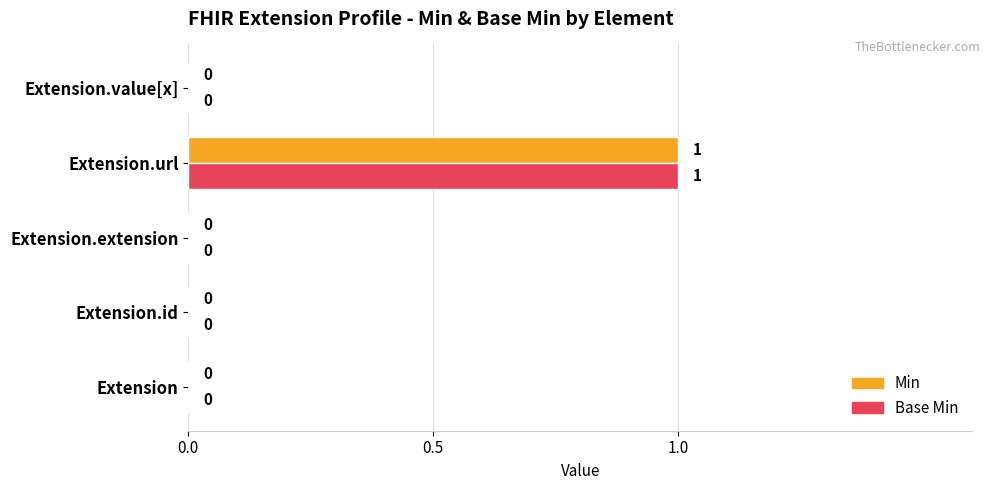

Is the value of Min at Extension.url greater than the value of Base Min at Extension?

Yes